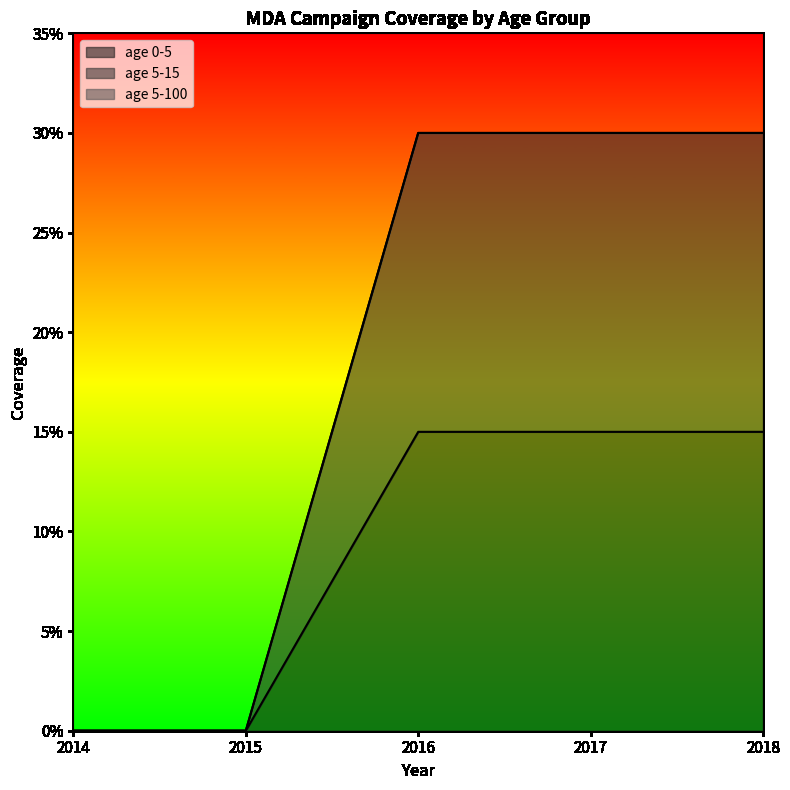

True or false: age 0-5 has more than 1 points higher than both neighbors.

False